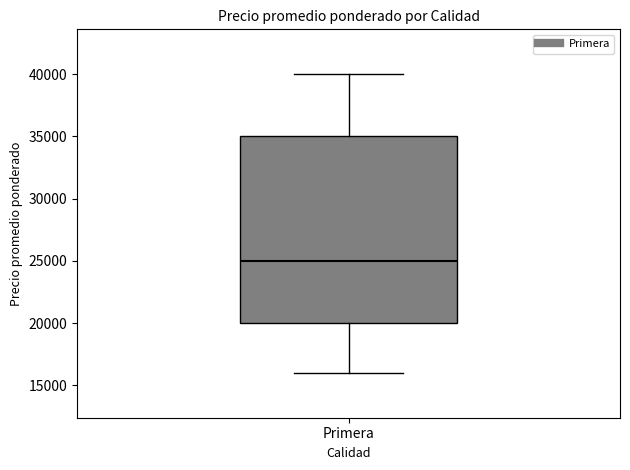

Transcribe this box plot: give where the median line is, the range the box spans, and where the two whiskers end, as read against the y-axis. The values are not printed on the chart, so give them approximately, as read against the axis.

median 25000, box 20000 to 35000, whiskers 16000 to 40000